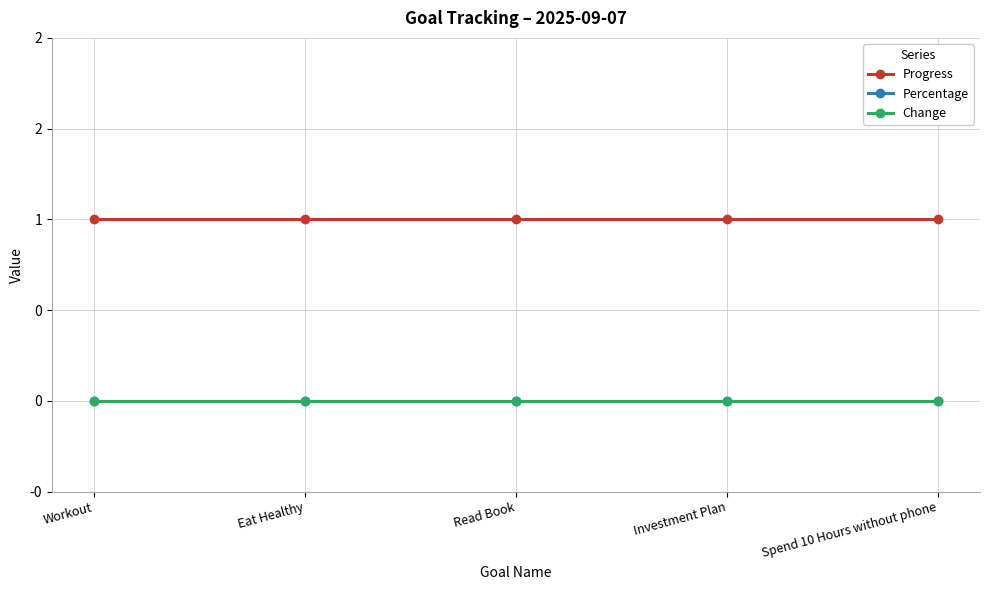

True or false: Percentage and Change cross at least once.

False